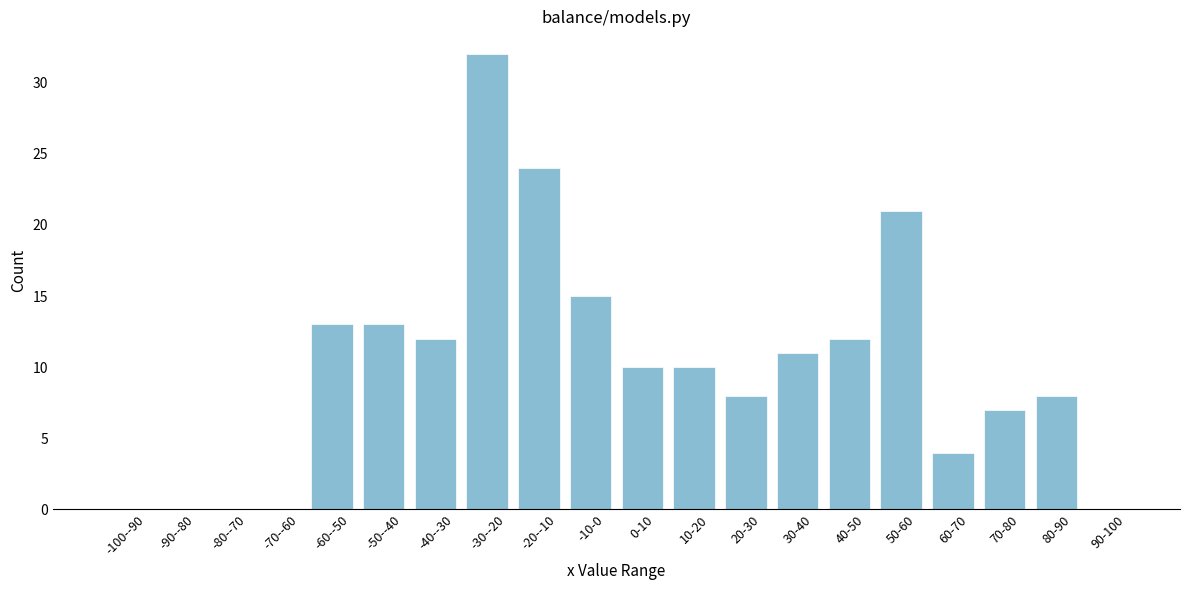

Reading left to right, list all the values displayed in this chart.

-100--90=0	-90--80=0	-80--70=0	-70--60=0	-60--50=13	-50--40=13	-40--30=12	-30--20=32	-20--10=24	-10-0=15	0-10=10	10-20=10	20-30=8	30-40=11	40-50=12	50-60=21	60-70=4	70-80=7	80-90=8	90-100=0